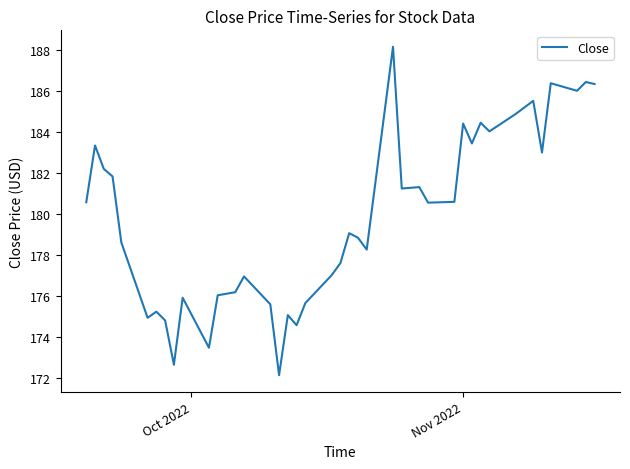

What is the difference between the maximum and minimum values?

16.0